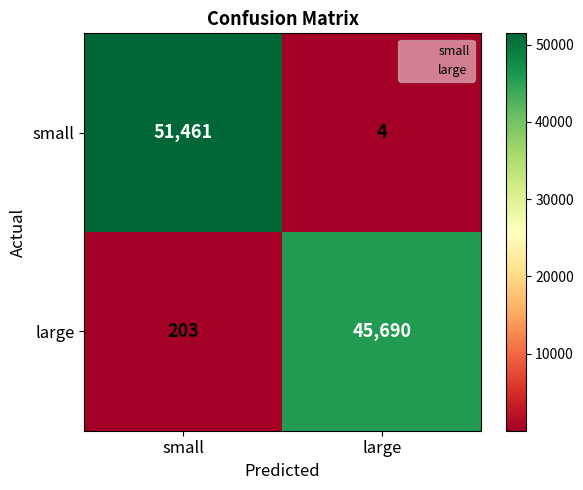

The small series shows 4 at large. True or false?

True